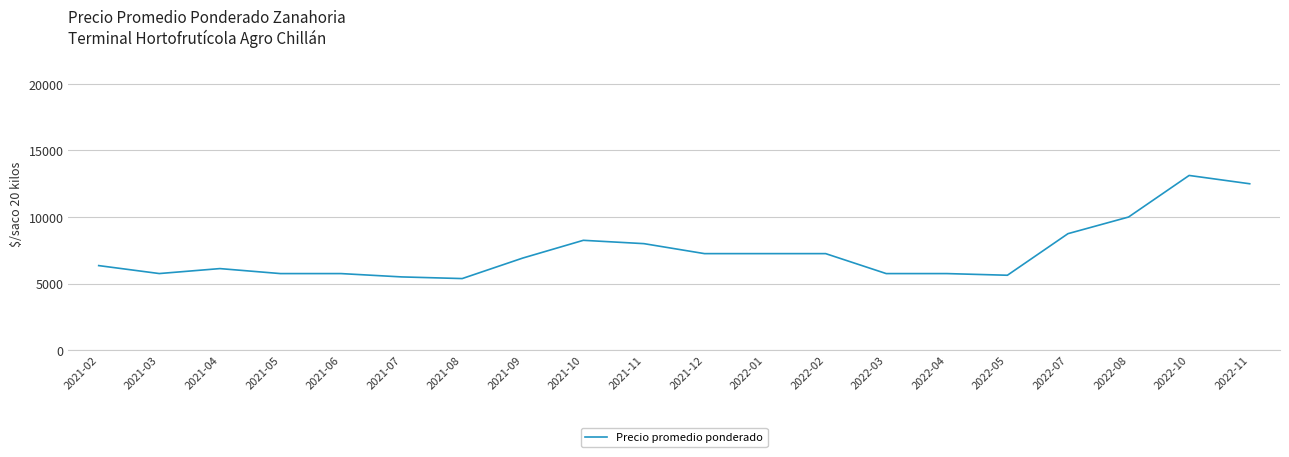

What is the approximate value at 2021-06?

5750.0